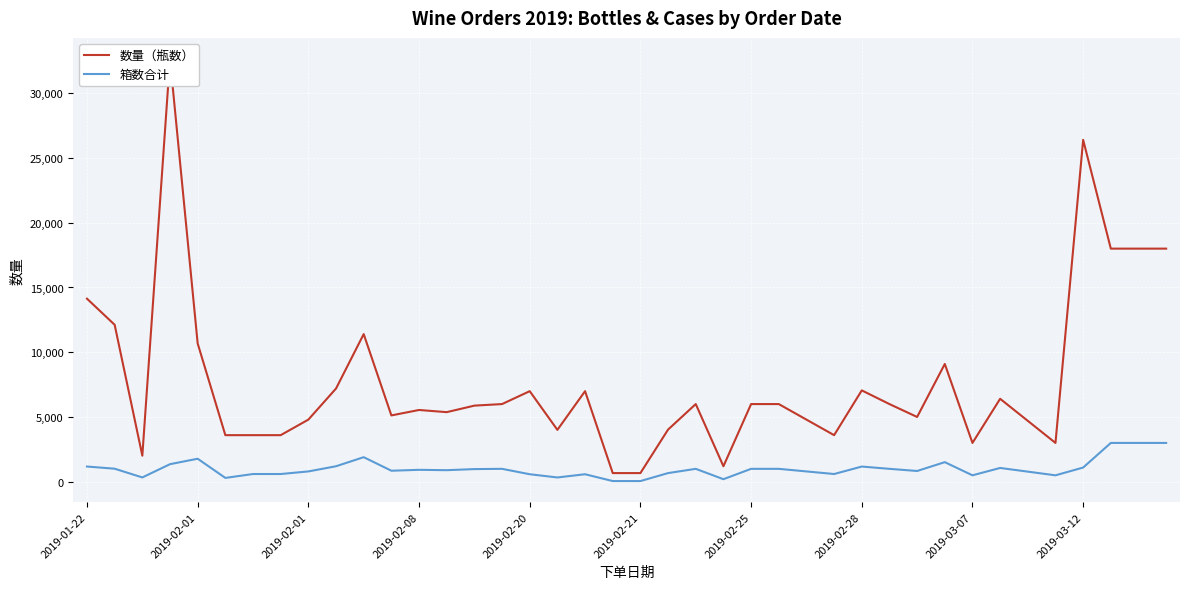

What are all the series names shown in the legend?

数量（瓶数）, 箱数合计